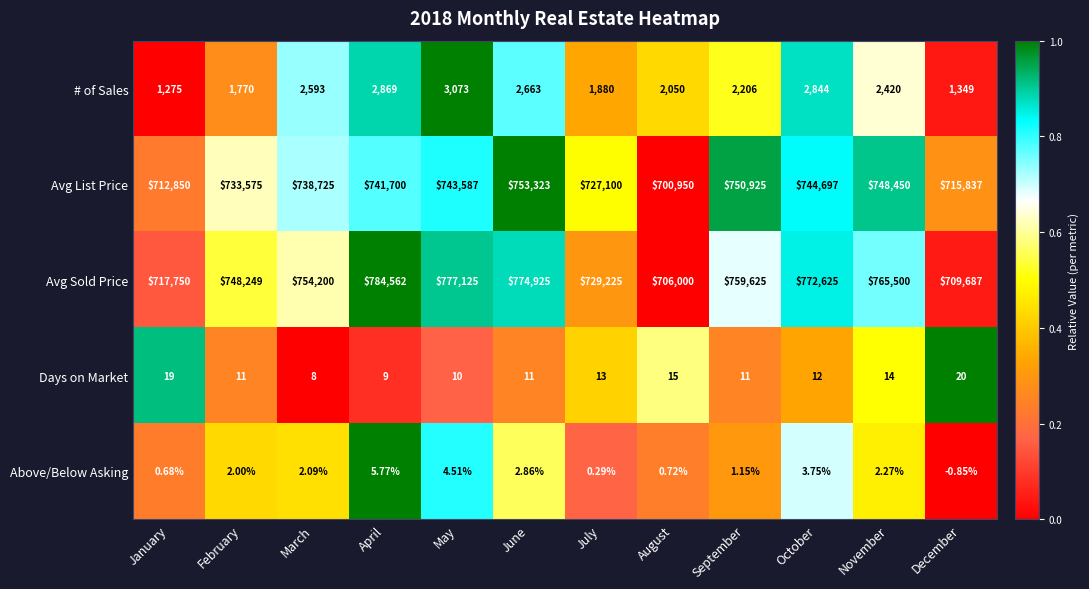

Rank the categories by Avg List Price value from highest to lowest.

June, September, November, October, May, April, March, February, July, December, January, August